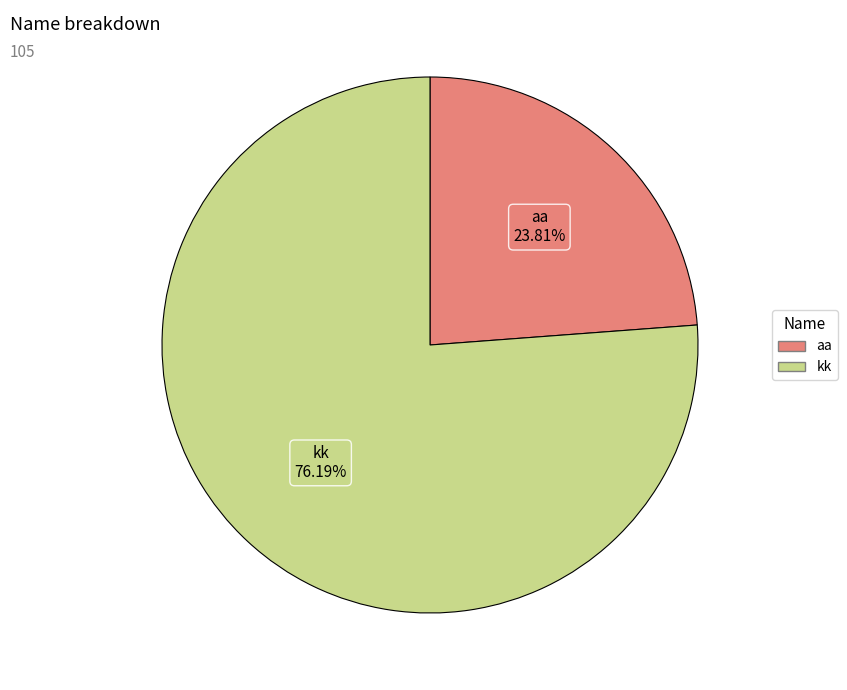

To the nearest percent, what is the difference between the largest and smallest slice percentages?

52%